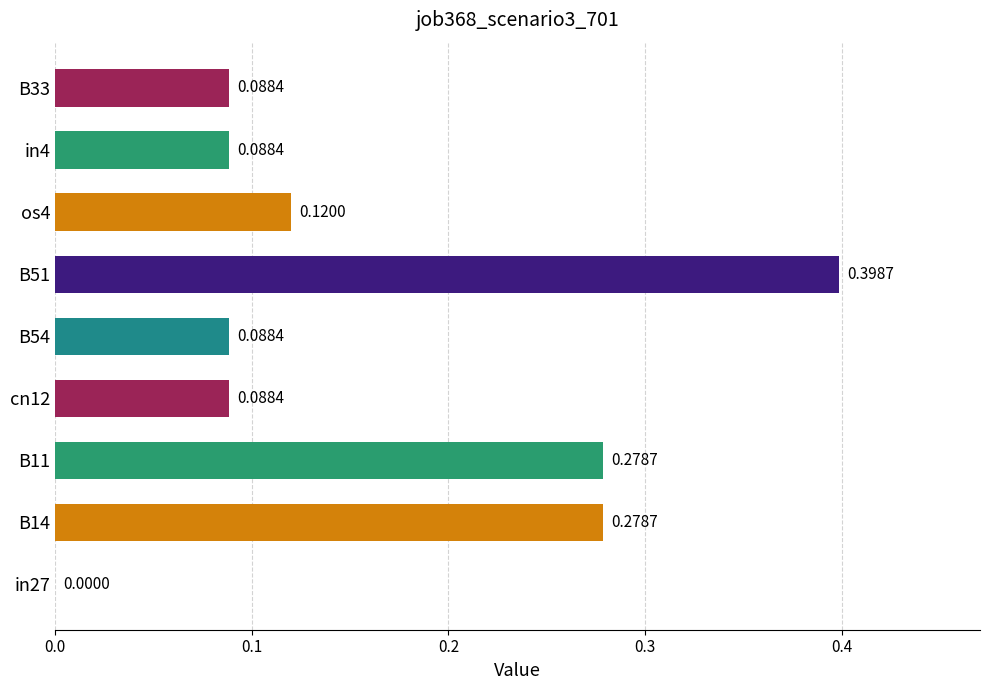

What is the sum of the values at B14 and B33?

0.4